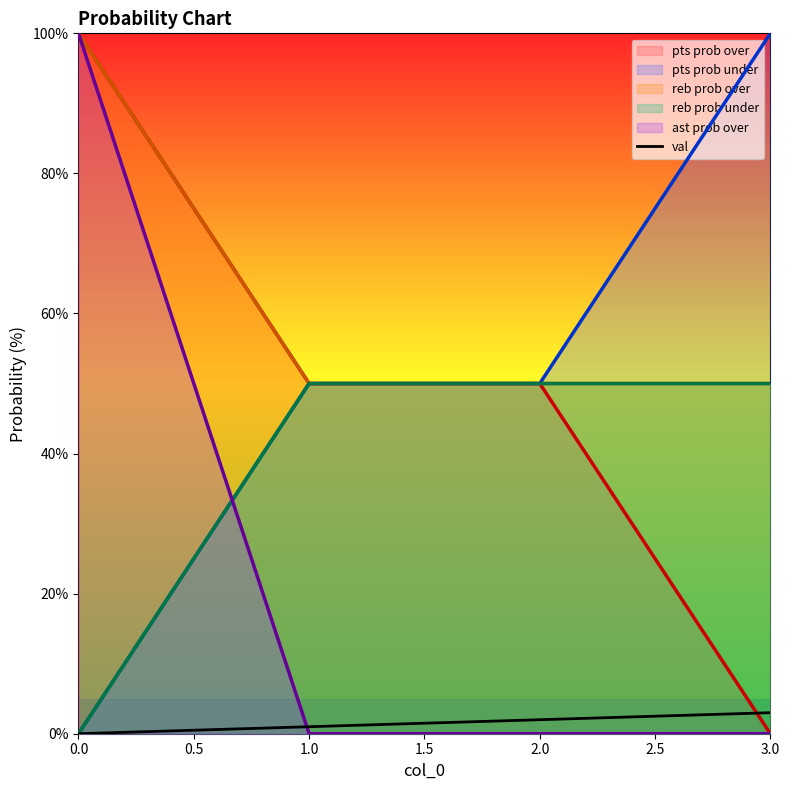

The pts prob under series shows 50 at 2.0. True or false?

True